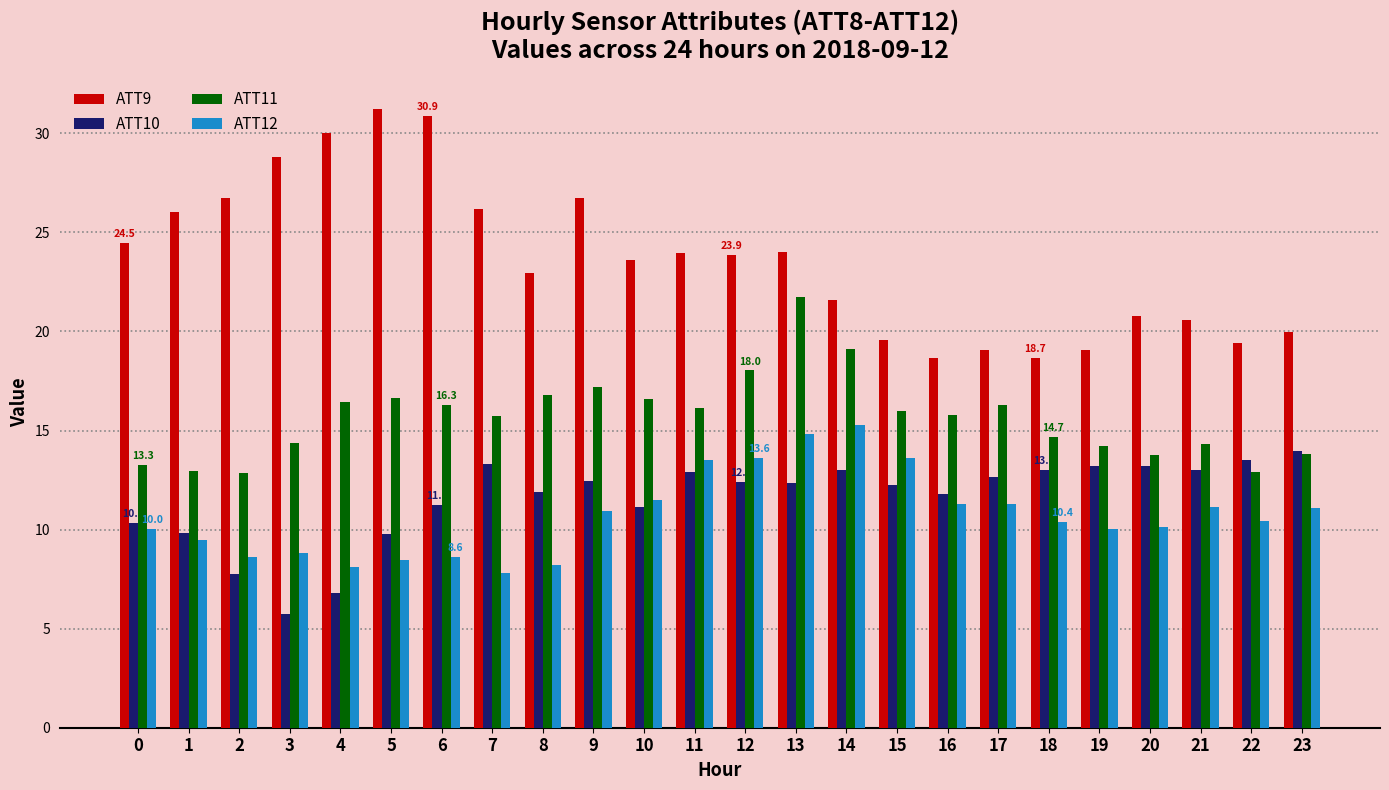

What is the approximate value of ATT12 at 11?

13.5